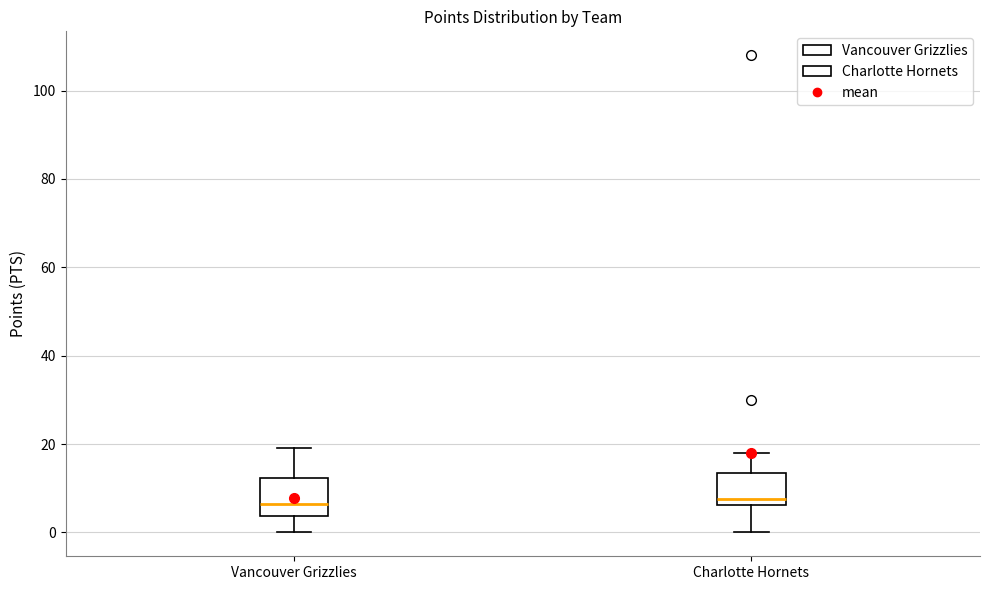

Reading left to right, transcribe this box plot: for each box, give where its median line is, the range the box spans, and where its two whiskers end, as read against the y-axis. The values are not printed on the chart, so give them approximately, as read against the axis.

Vancouver Grizzlies: median 6, box 4 to 12, whiskers 0 to 20
Charlotte Hornets: median 8, box 6 to 14, whiskers 0 to 18